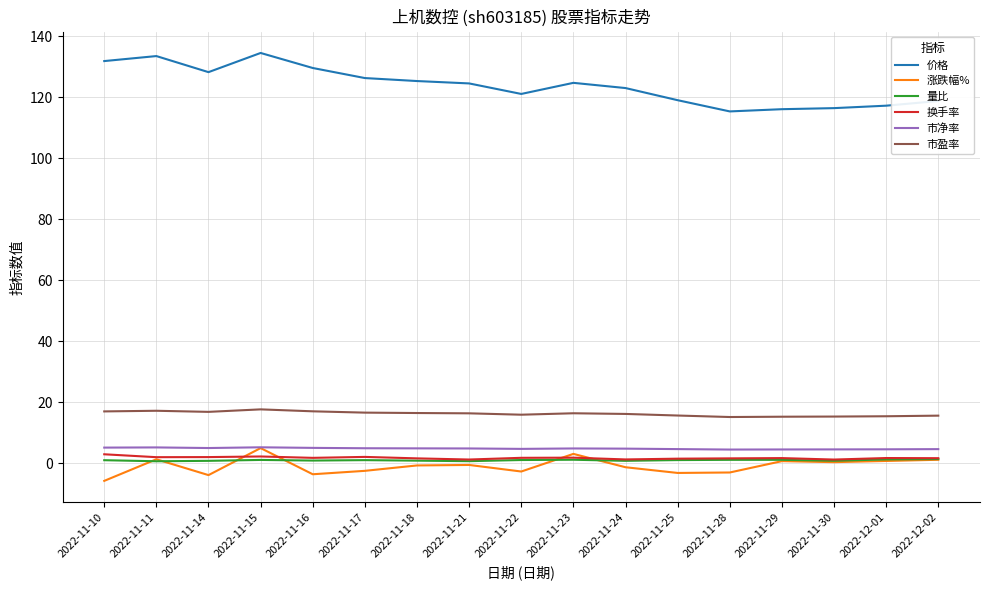

What is the maximum value shown in the chart?

134.5